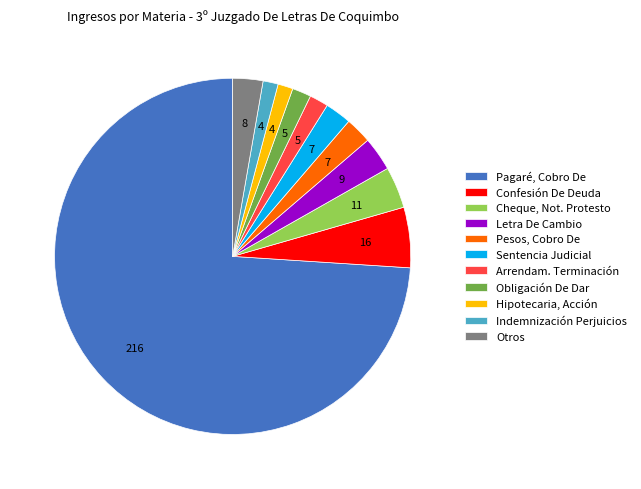

Is the sum of Letra De Cambio and Cheque, Not. Protesto greater than half?

No